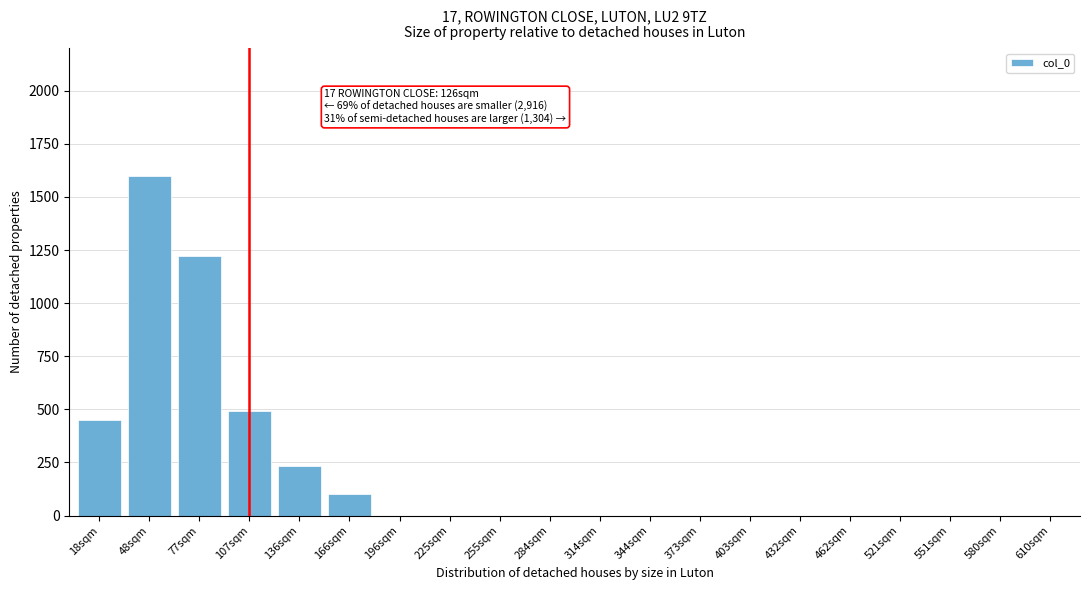

Reading left to right, what are all the values shown in this chart?

18sqm=450	48sqm=1600	77sqm=1220	107sqm=490	136sqm=235	166sqm=100	196sqm=0	225sqm=0	255sqm=0	284sqm=0	314sqm=0	344sqm=0	373sqm=0	403sqm=0	432sqm=0	462sqm=0	521sqm=0	551sqm=0	580sqm=0	610sqm=0